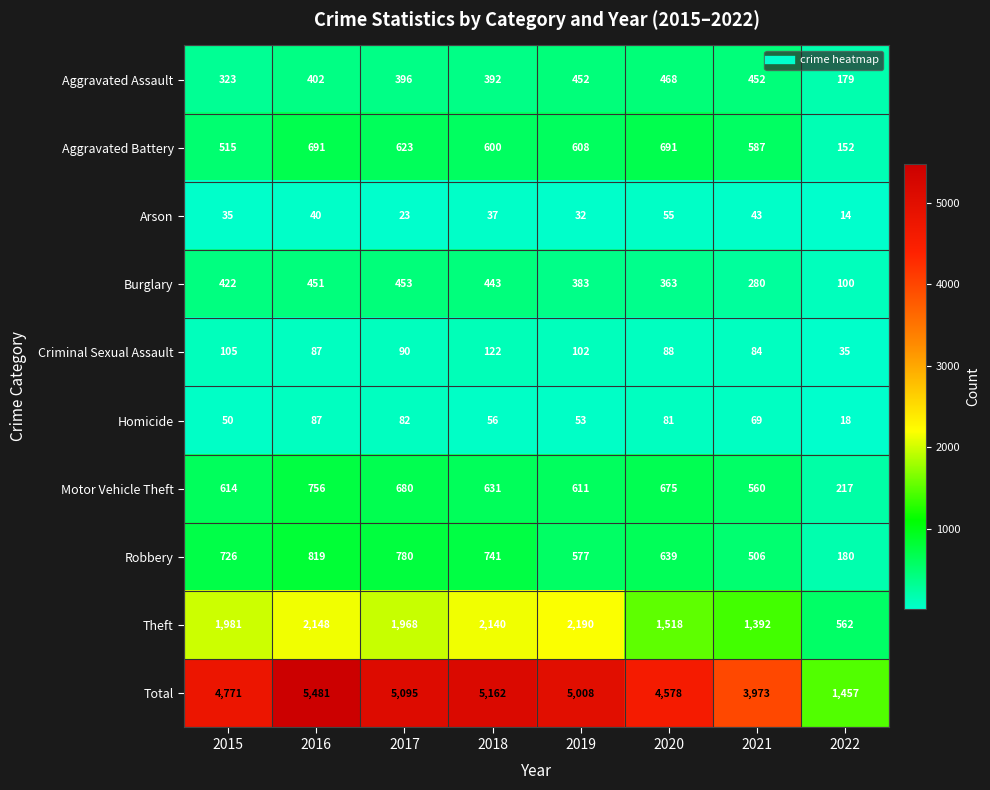

What is the greatest value displayed?

5481